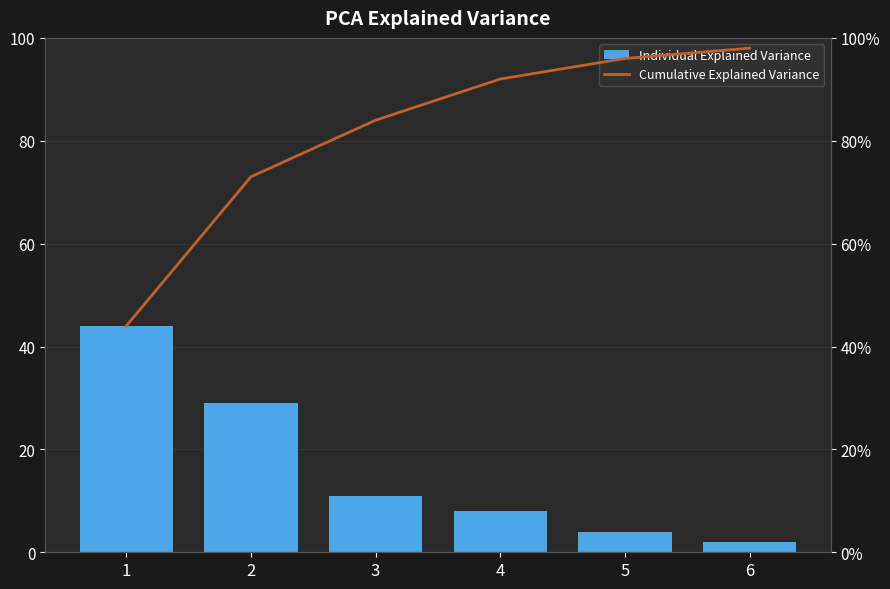

Which series has the largest range (max minus min)?

Cumulative Explained Variance